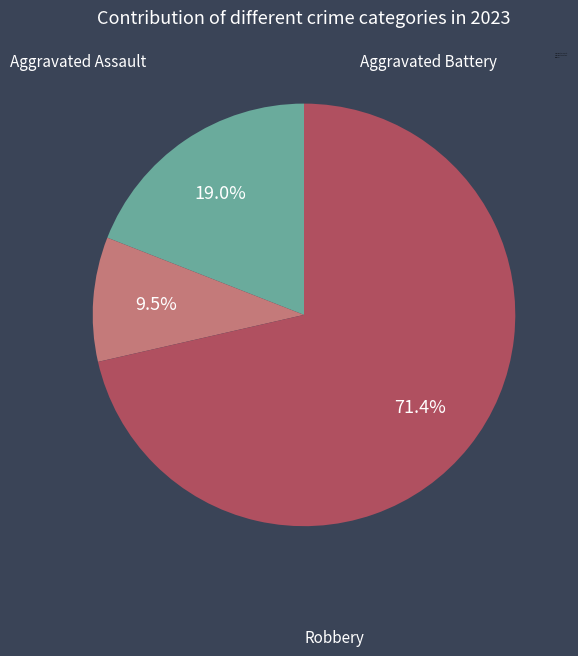

Approximately how many times larger is the value at Aggravated Battery compared to Aggravated Assault?

0.5